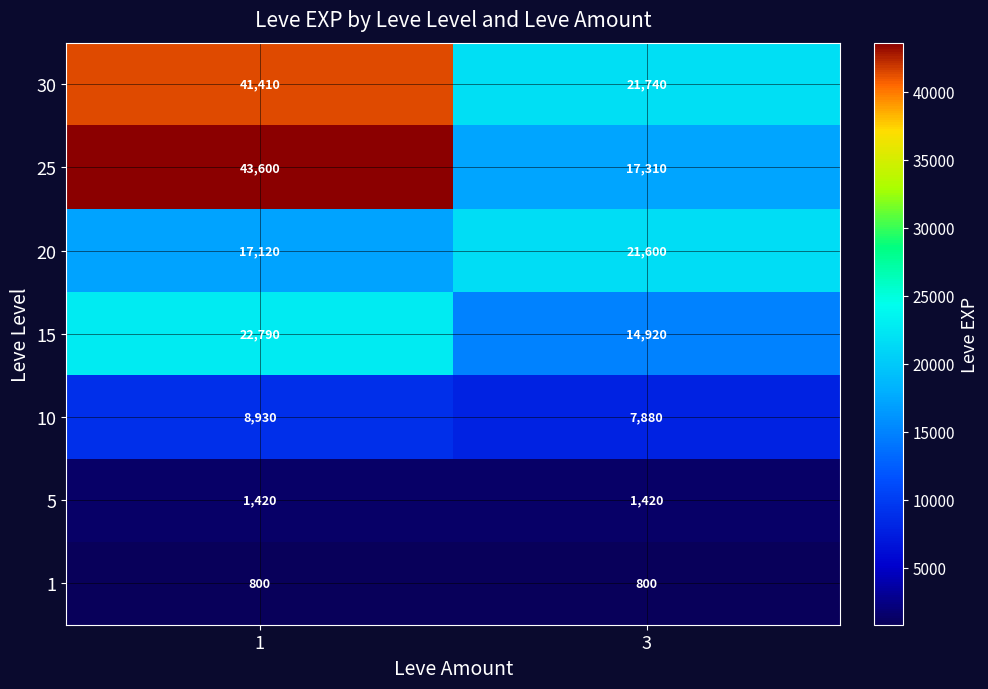

What is the sum of all 10 values?

16810